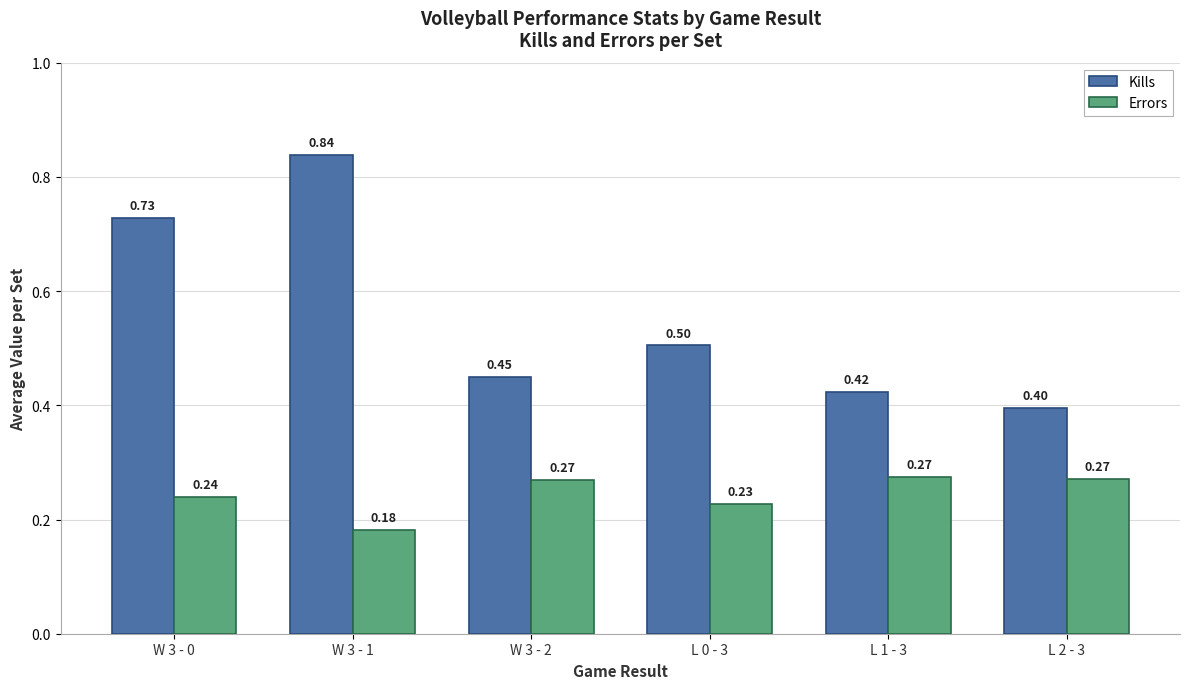

List the series in order of their overall mean, highest first.

Kills, Errors